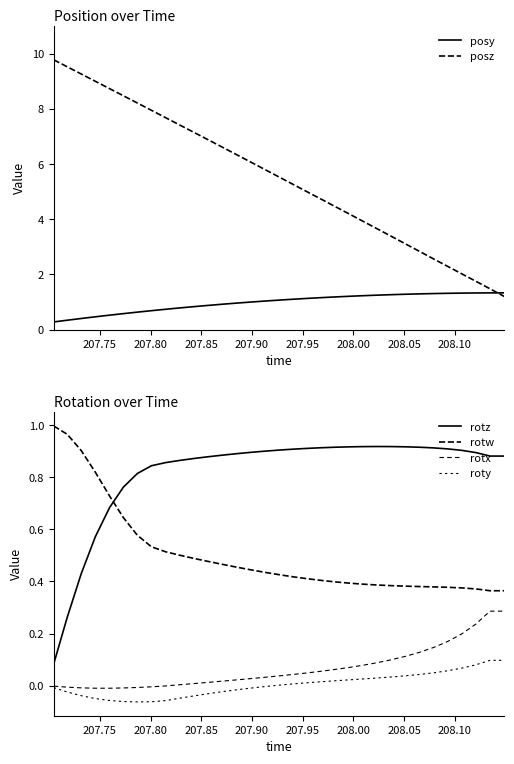

Which series ends up on top after the final intersection of posy and posz?

posy